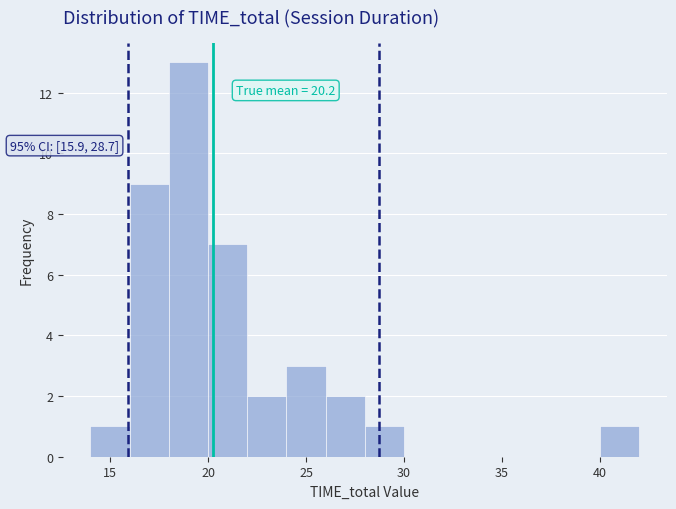

Which range on the x-axis has the tallest bar?

18 to 20